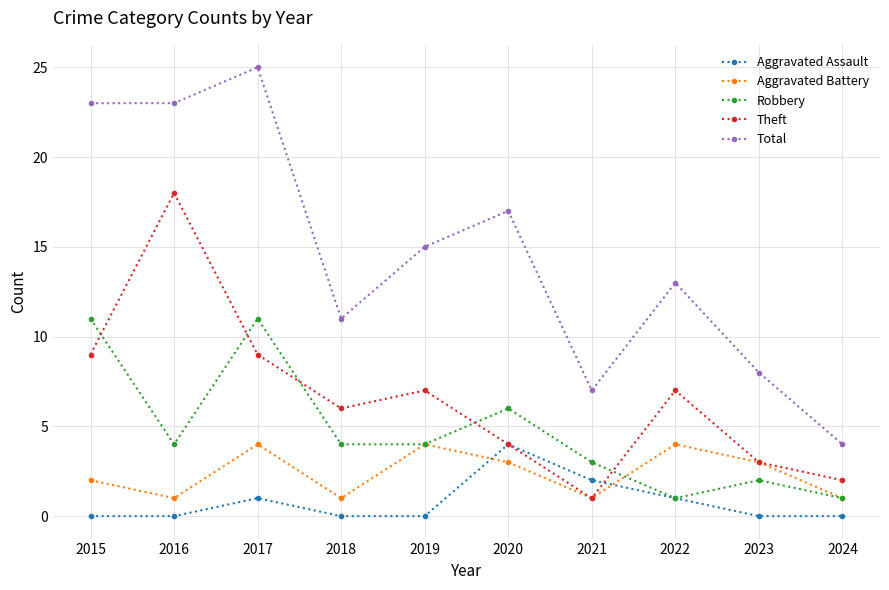

How many categories are shown in the chart?

10